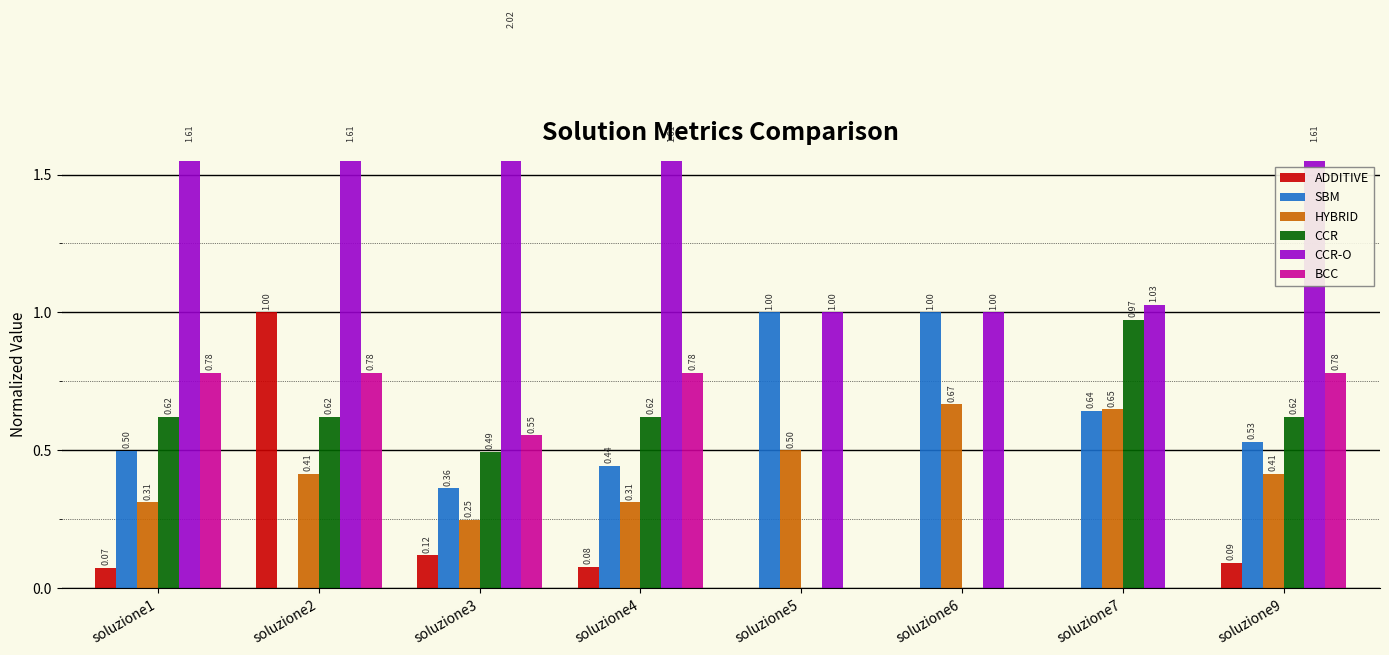

Which label corresponds to the largest value in the chart?

soluzione3